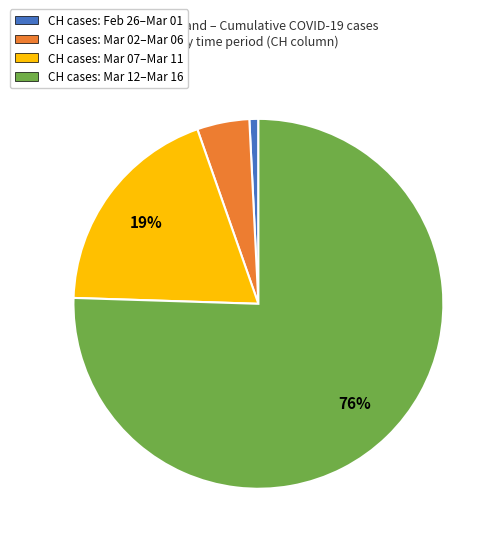

To the nearest percent, what is the average slice percentage?

25%